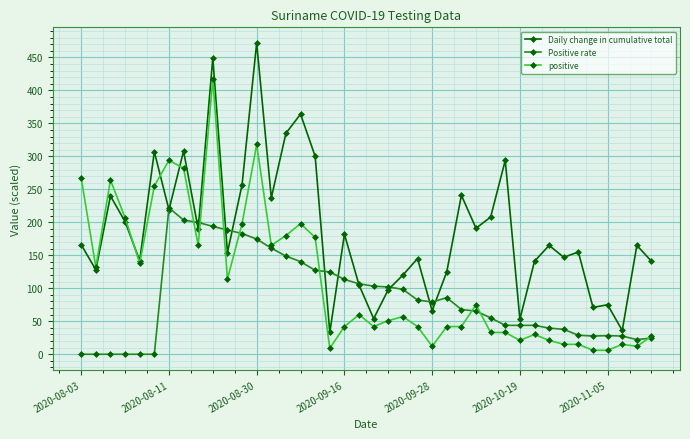

What is the maximum value shown in the chart?

472.0